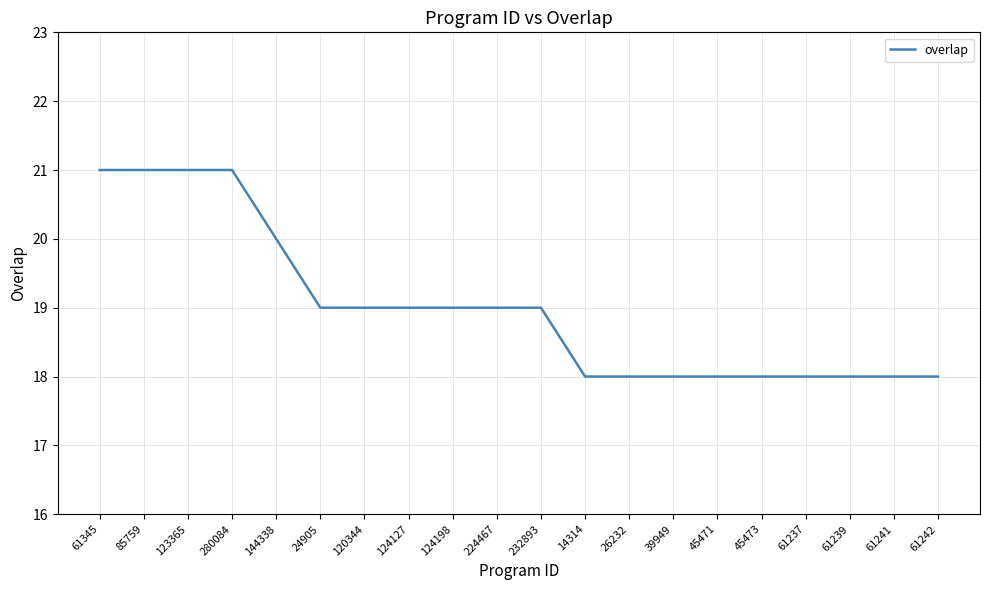

What is the smallest value displayed?

18